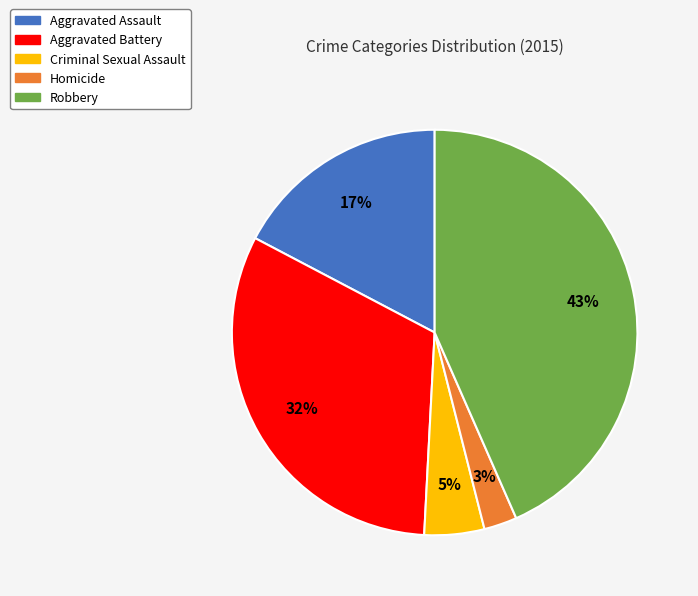

Between Homicide and Aggravated Battery, which is larger?

Aggravated Battery